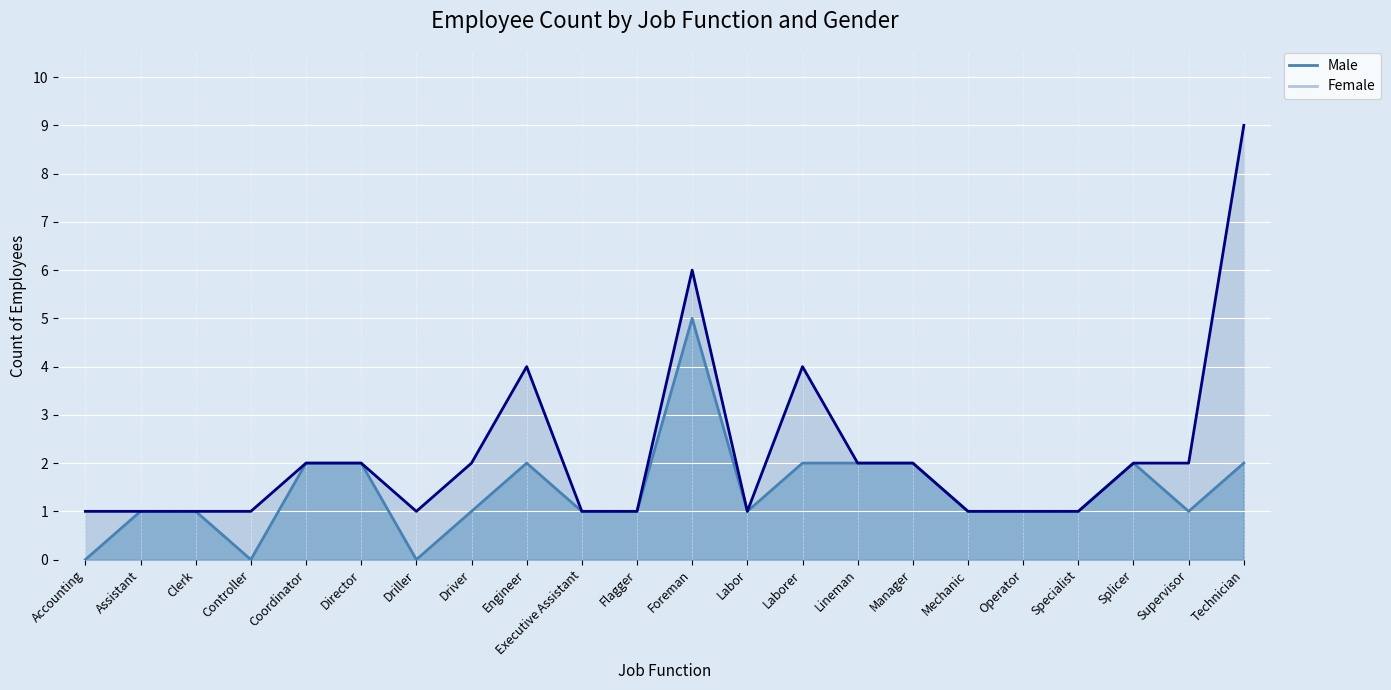

Approximately how many times larger is the value at Supervisor compared to Foreman?

0.2